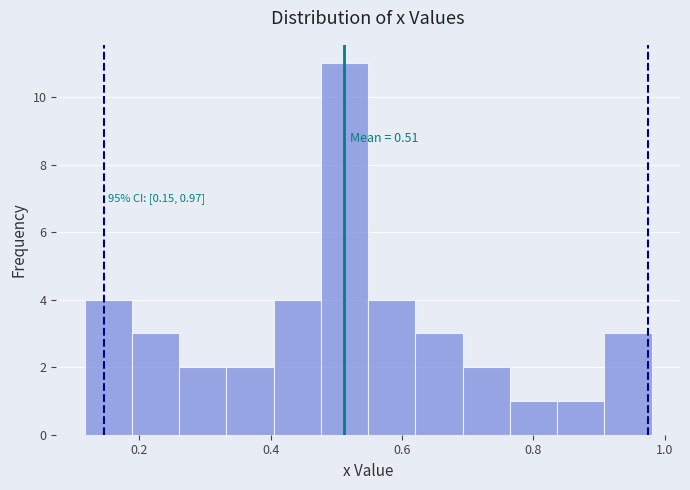

Around what value on the x-axis is the tallest bar? Give the approximate position of its centre, as read against the axis.

0.52